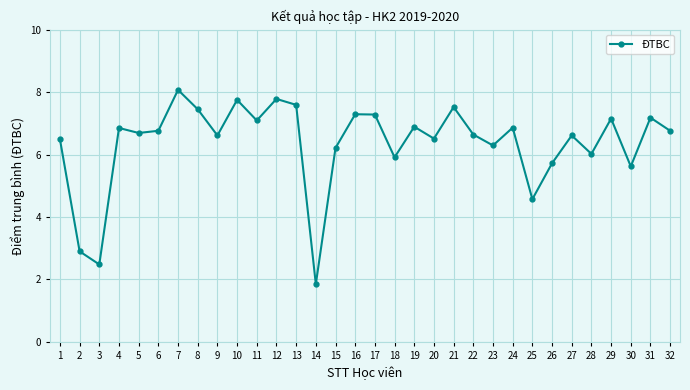

Is it true that the value at 21 is 3.1?

False